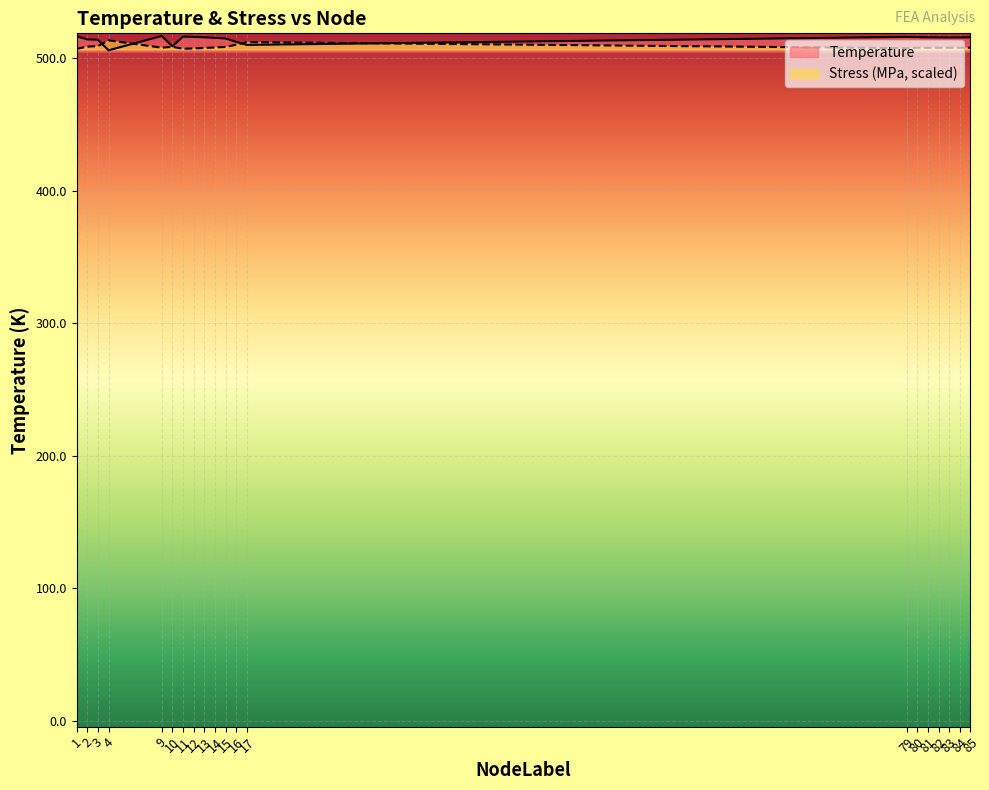

Is the value of Temperature at 1 greater than the value of Stress_MPa at 80?

Yes